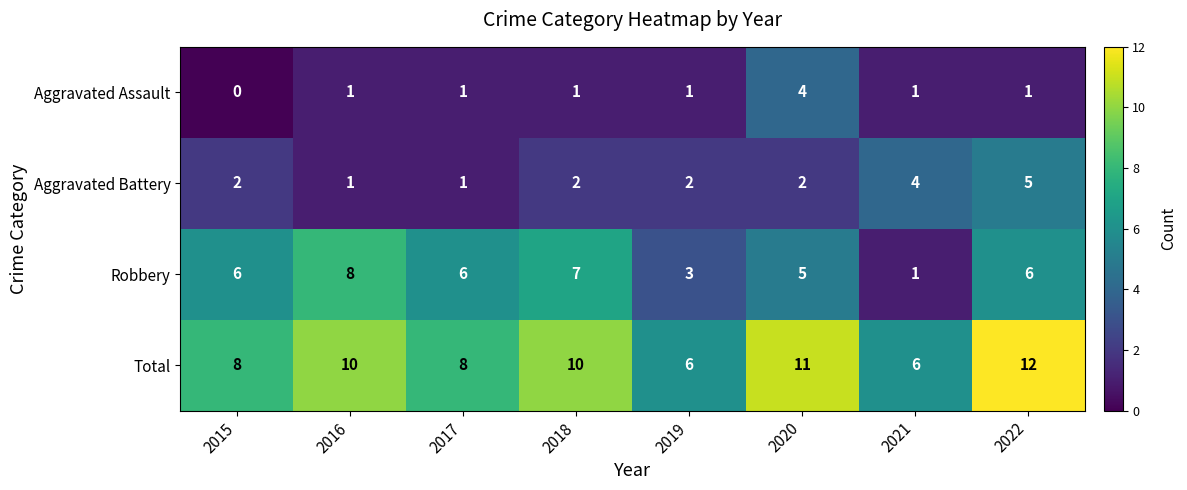

Is it true that Aggravated Assault equals 4 at 2020?

True